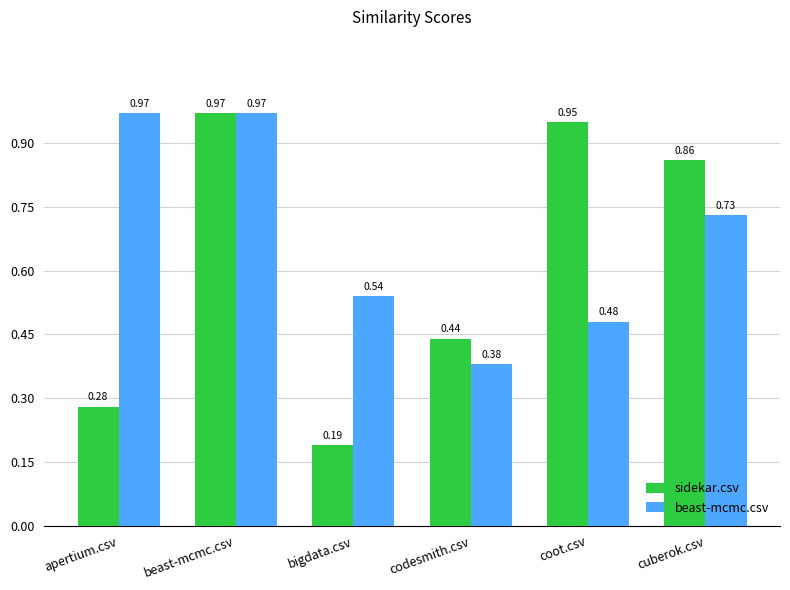

Is it true that sidekar.csv equals 0.1 at codesmith.csv?

False